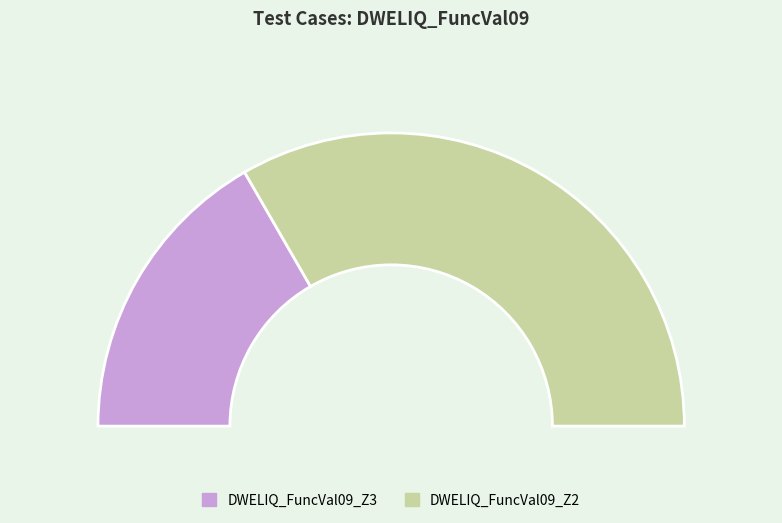

To the nearest percent, what is the average slice percentage?

50%